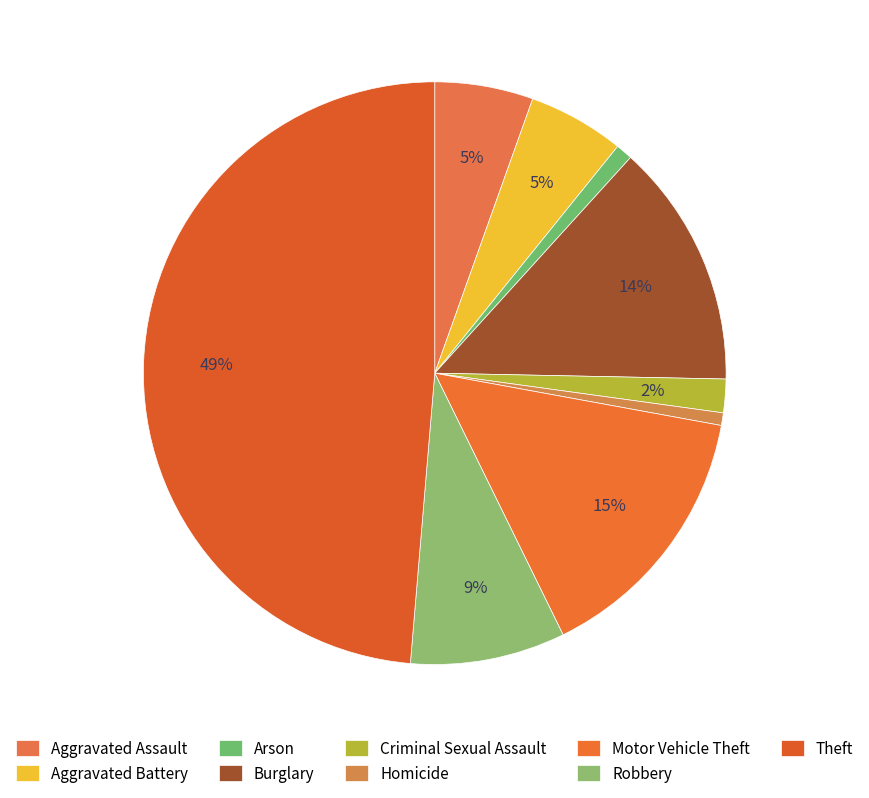

Count the number of slices in the pie.

9